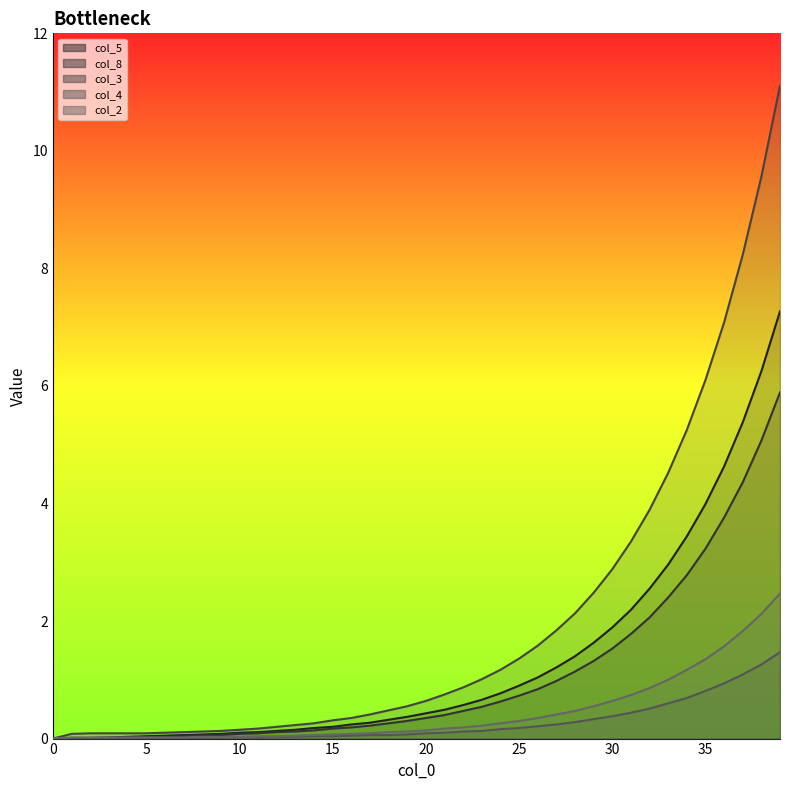

True or false: col_8 has a value of 0.0 at 5.

True